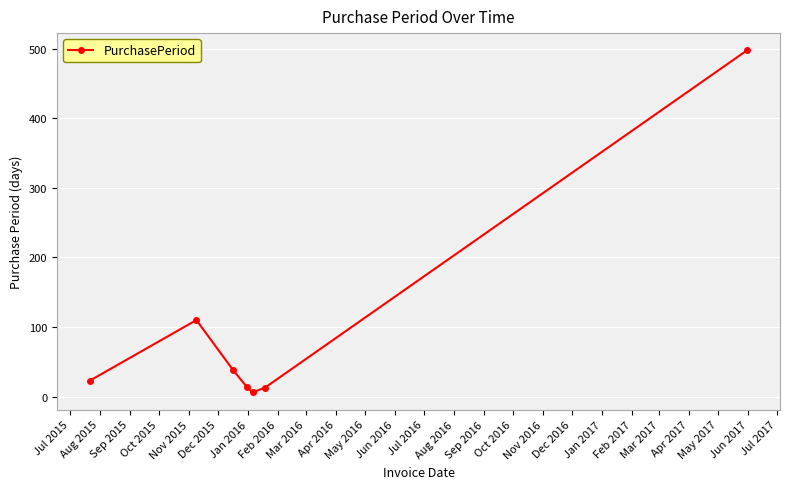

What is the greatest value displayed?

498